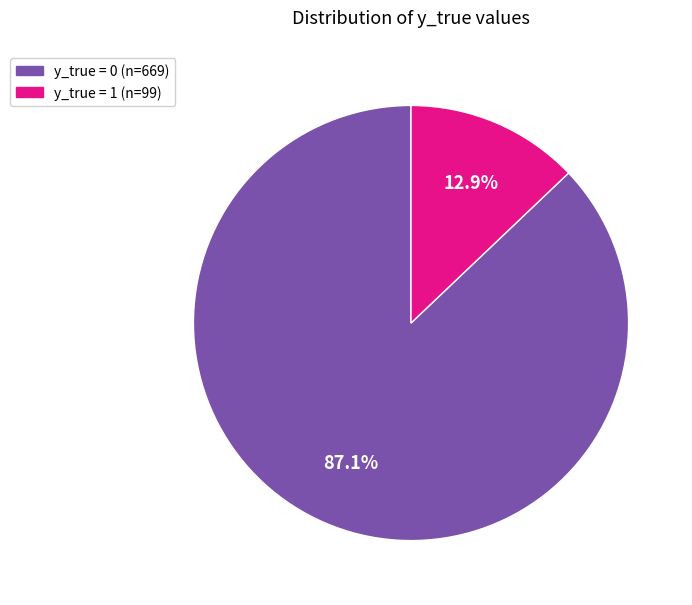

Is there any slice that represents more than half of the pie?

Yes